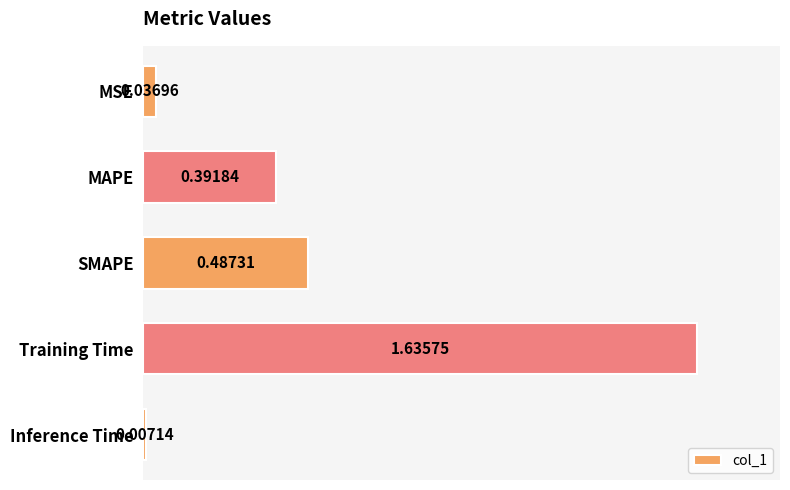

Which has a higher value, MAPE or Training Time?

Training Time